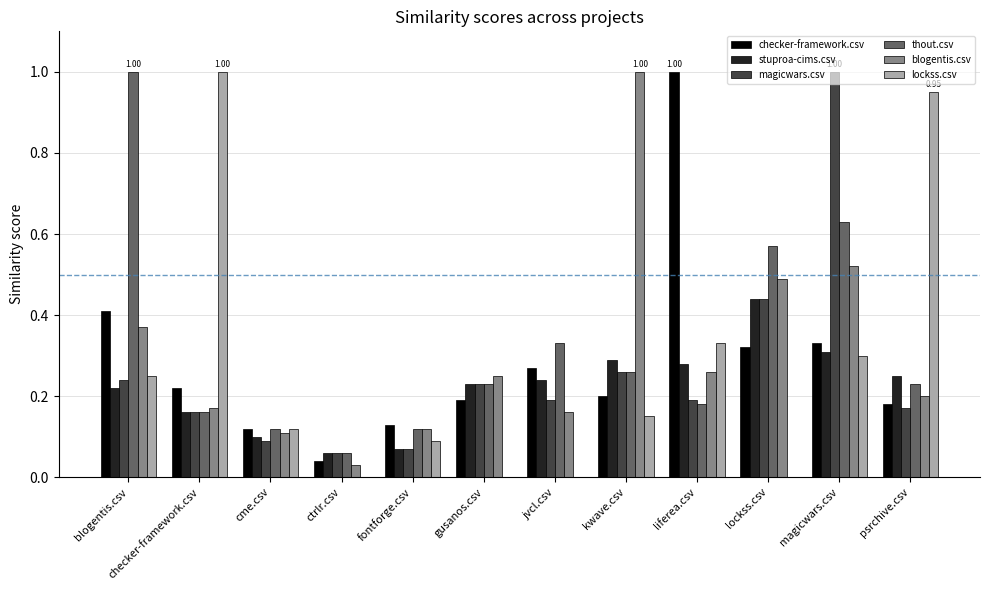

Which series changed the most between fontforge.csv and kwave.csv?

blogentis.csv